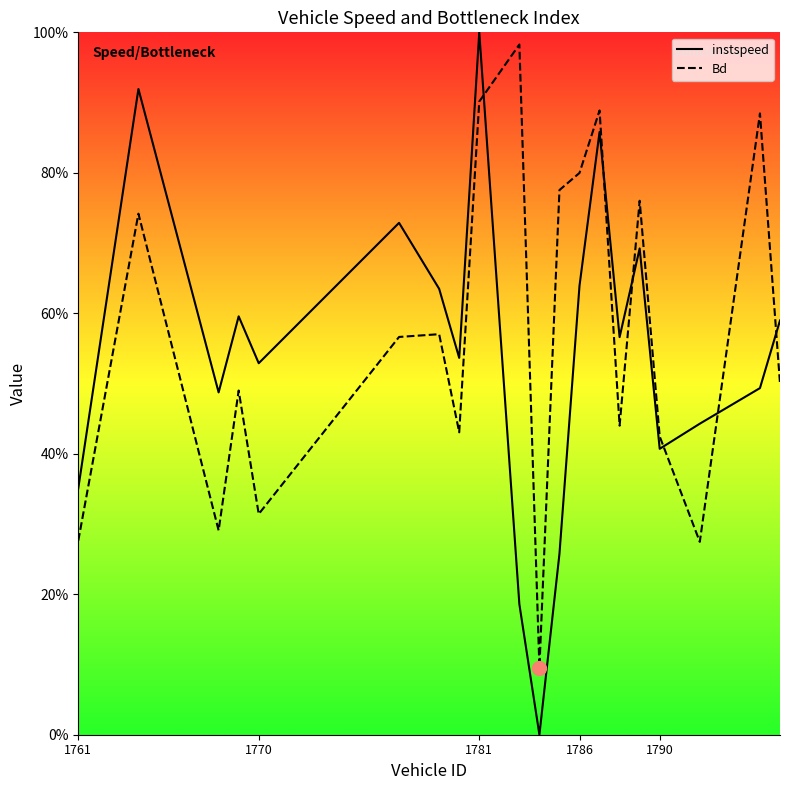

What position from the left is 1781?

3